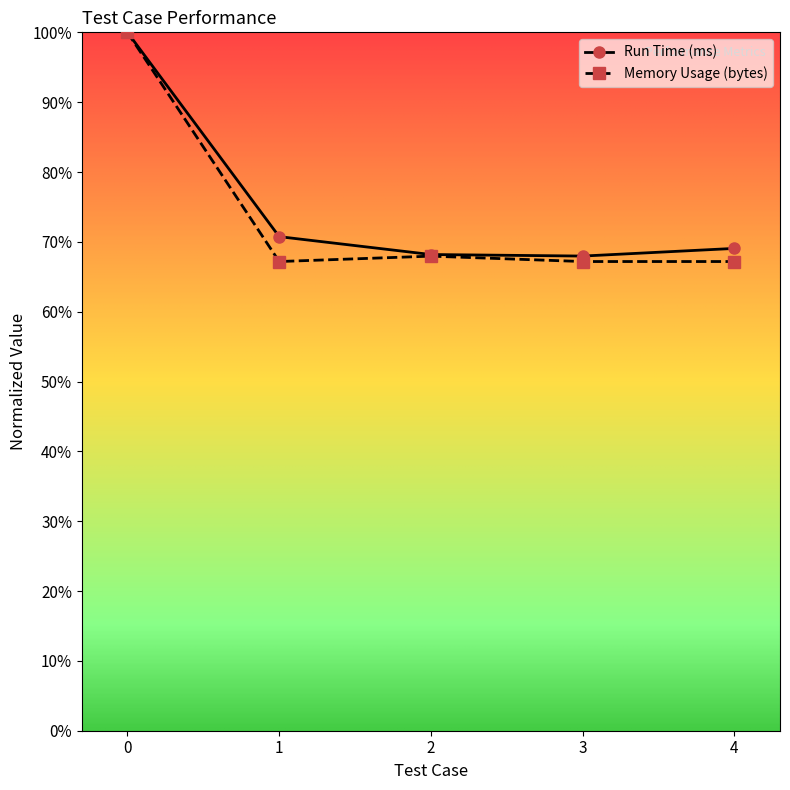

Does the chart have visible grid lines?

No